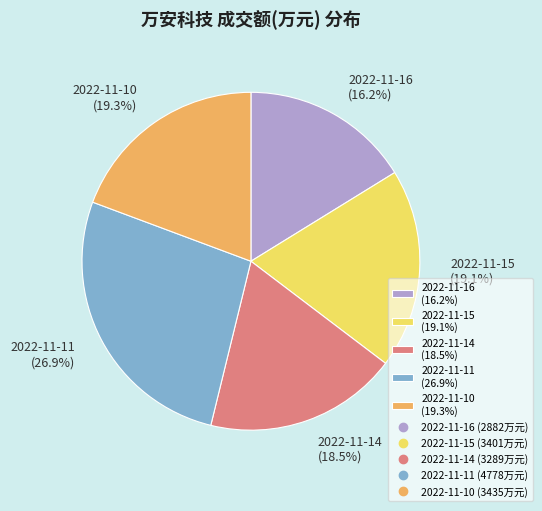

Which has a higher value, 2022-11-16 (16.2%) or 2022-11-14 (18.5%)?

2022-11-14 (18.5%)